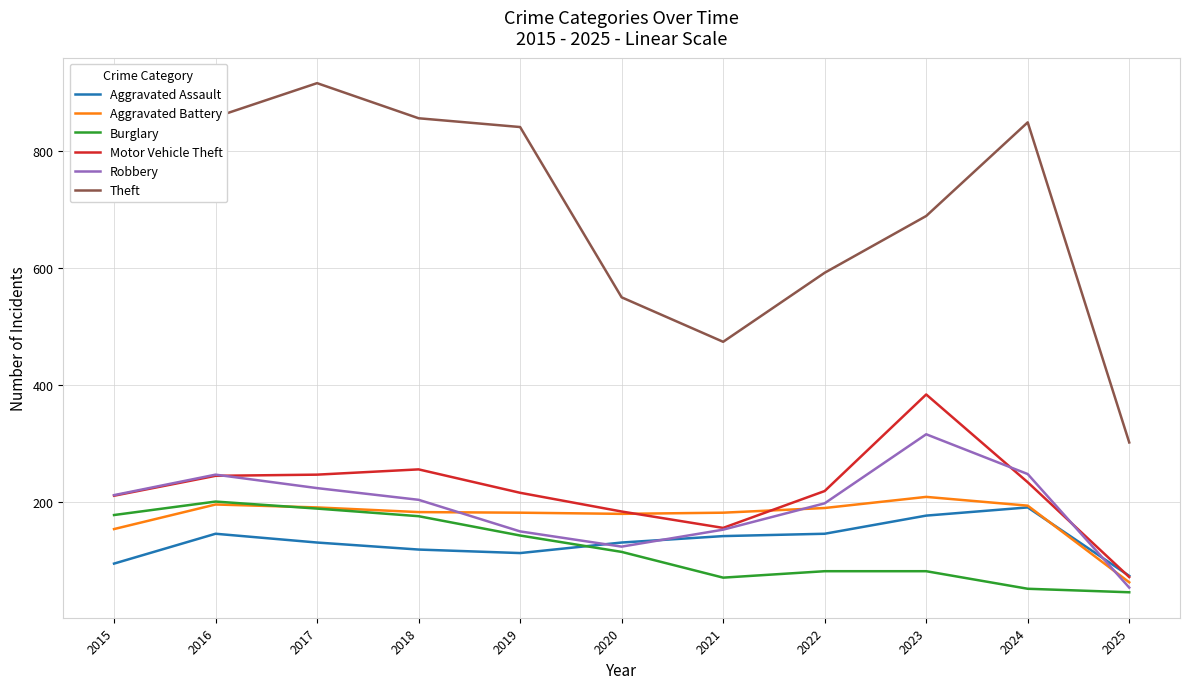

What is the spread (max minus min) of values at 2015?

679